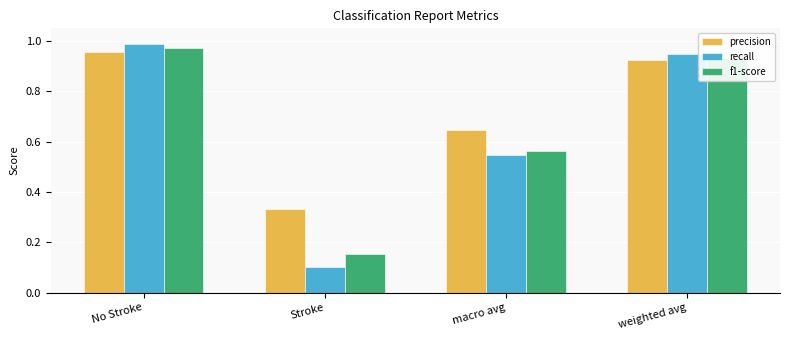

At which category is the sum across all series the highest?

No Stroke